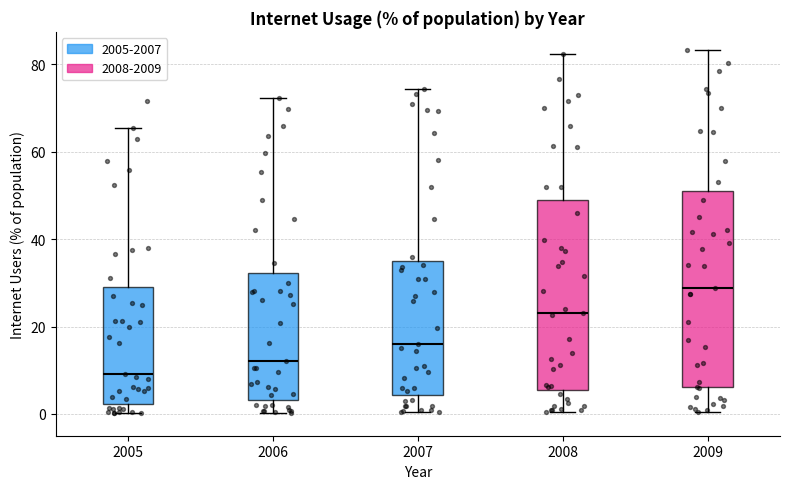

Reading left to right, read every box against the y-axis: the position of its median line, the range the box covers, and the ends of its whiskers. The values are not printed on the chart, so give them approximately, as read against the axis.

2005: median 10, box 2 to 30, whiskers 0 to 66
2006: median 12, box 4 to 32, whiskers 0 to 72
2007: median 16, box 4 to 34, whiskers 0 to 74
2008: median 24, box 6 to 50, whiskers 0 to 82
2009: median 28, box 6 to 52, whiskers 0 to 84